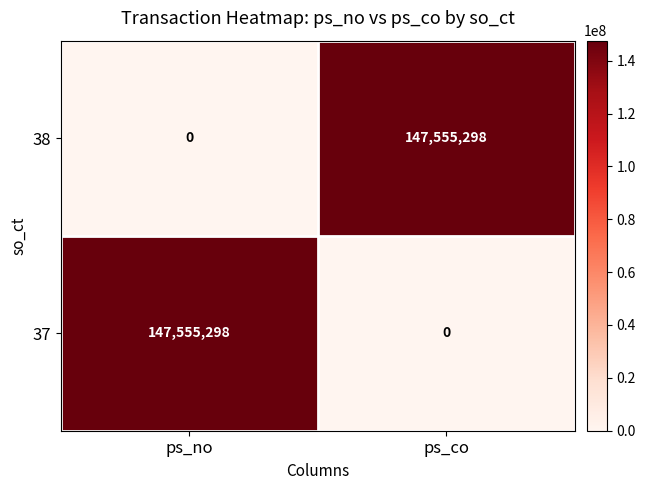

The 38 series shows 147555298 at ps_co. True or false?

True